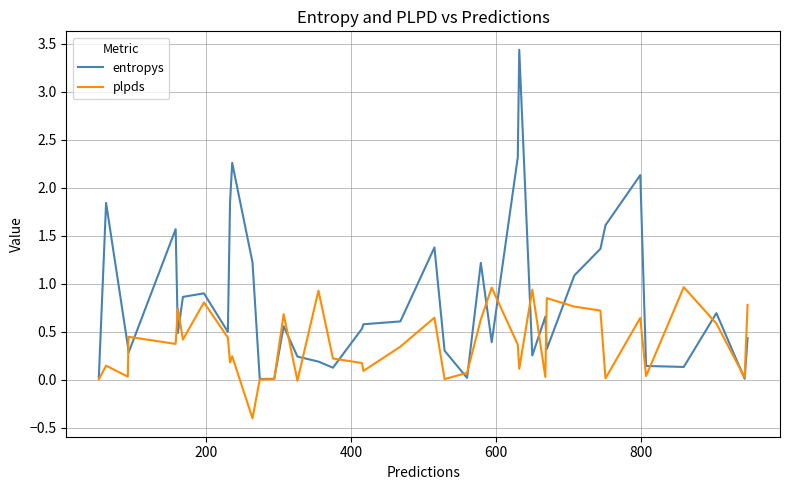

How many lines are shown in the chart?

2